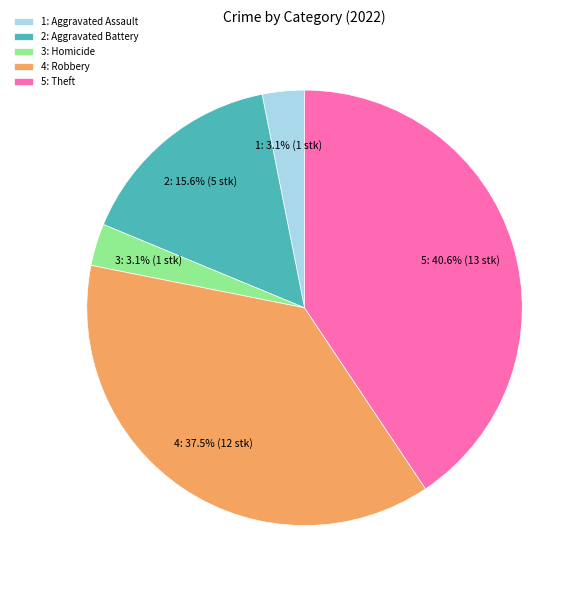

Does any single category account for the majority?

No